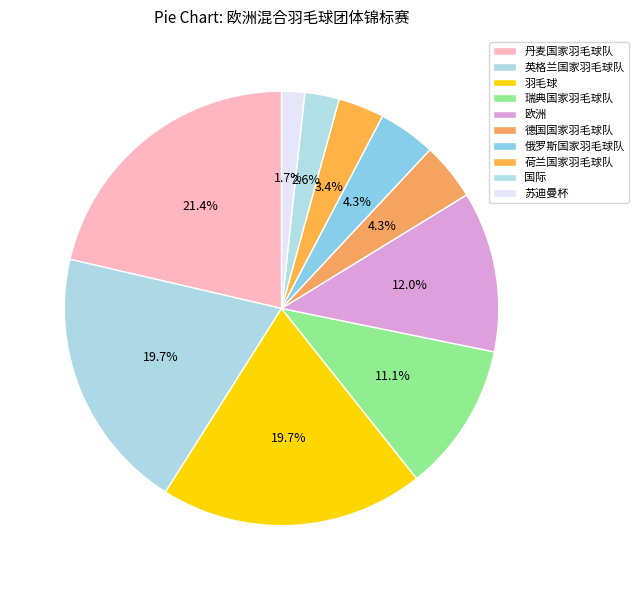

Which slice is the largest?

丹麦国家羽毛球队